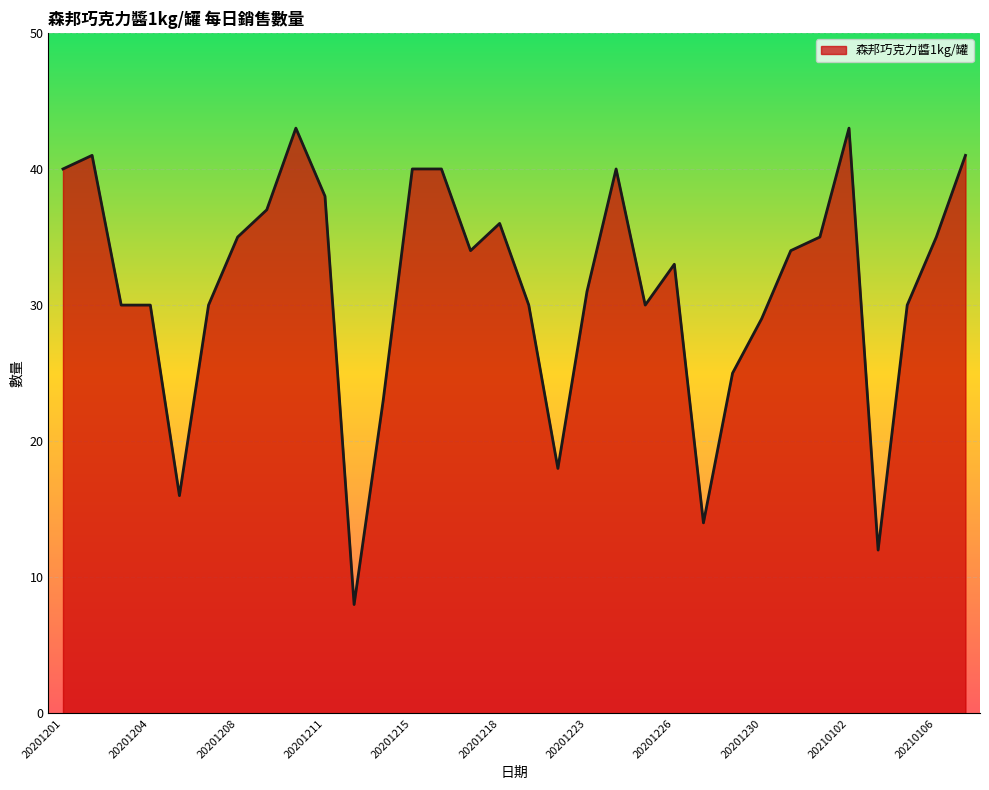

What is the difference between the maximum and minimum values?

35